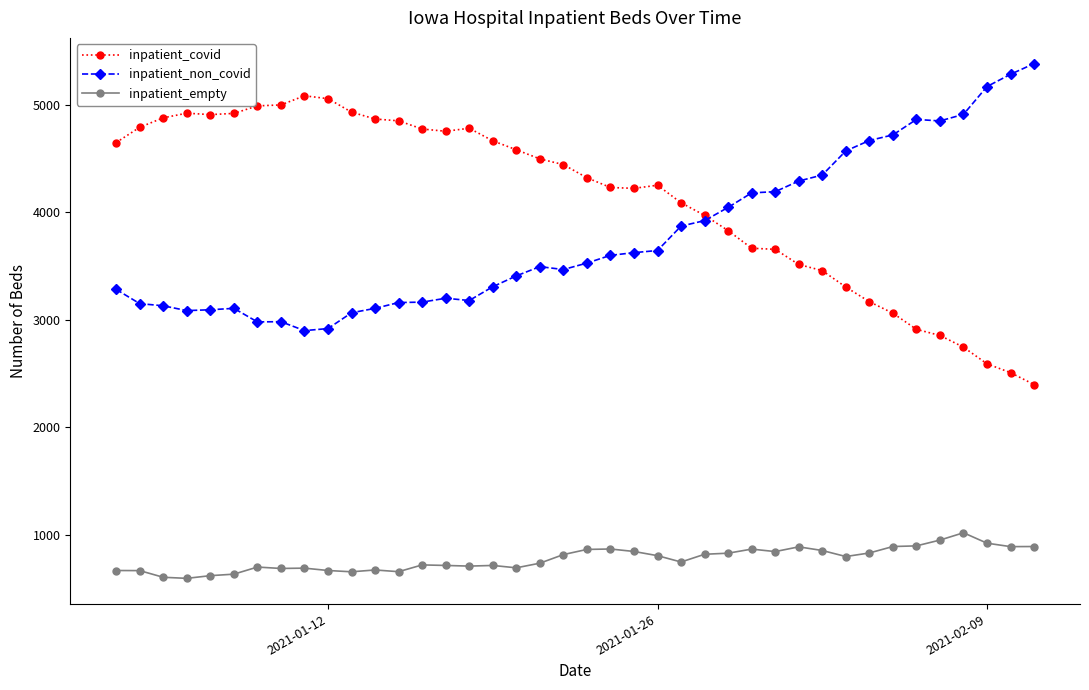

What is the value of the inpatient_empty point at the 23rd from the left?

844